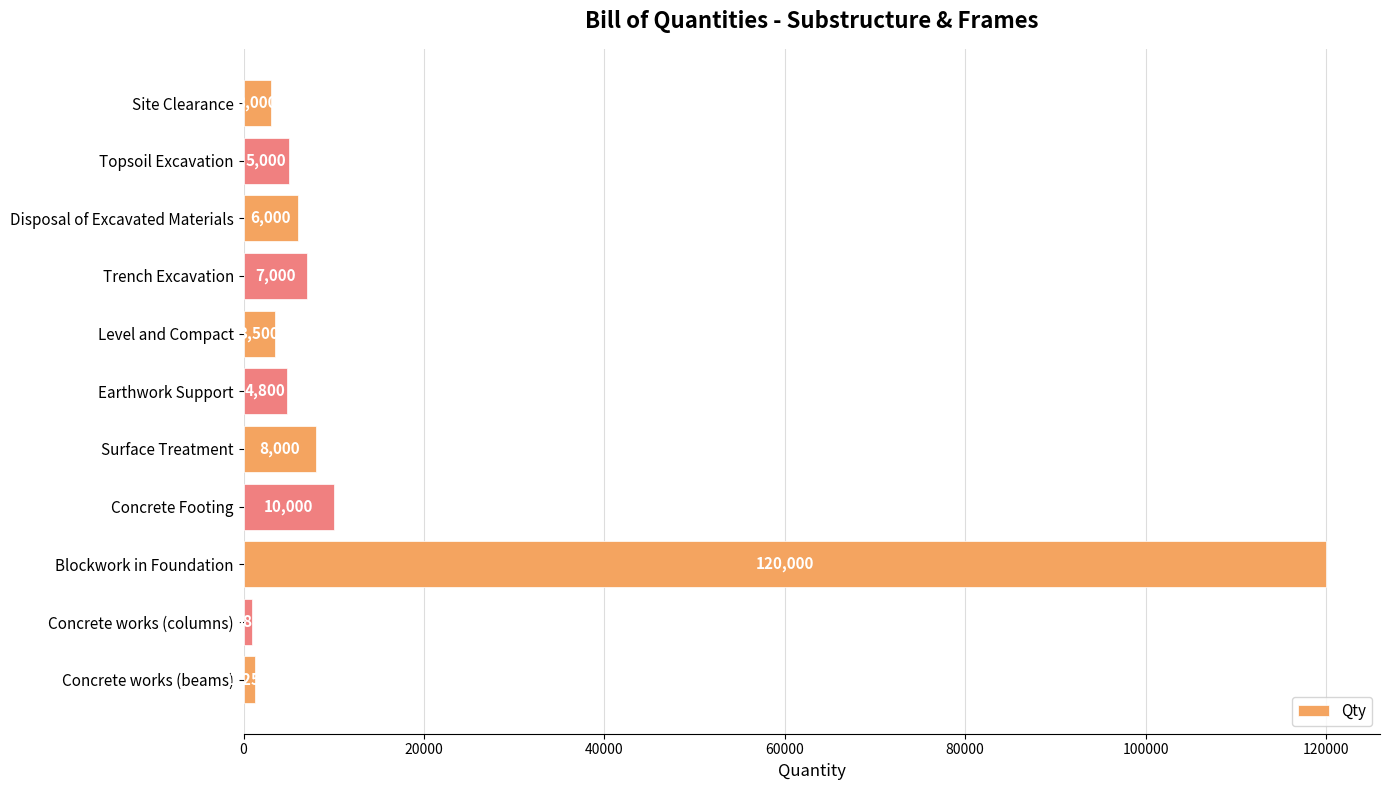

What is the average value?

15412